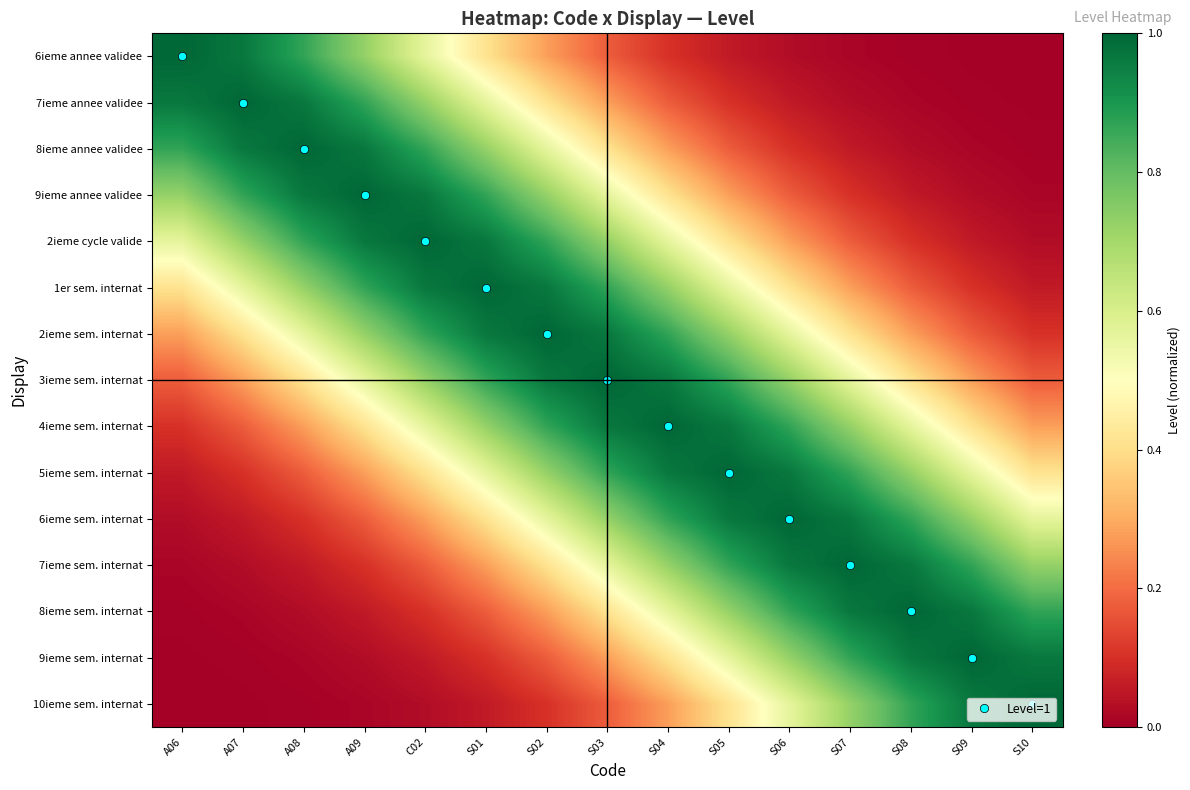

Reading left to right, what are all the values shown in this chart?

6ieme annee validee: A06=1.0	A07=1.0	A08=0.9	A09=0.7	C02=0.6	S01=0.4	S02=0.3	S03=0.2	S04=0.1	S05=0.1	S06=0.0	S07=0.0	S08=0.0	S09=0.0	S10=0.0
7ieme annee validee: A06=1.0	A07=1.0	A08=1.0	A09=0.9	C02=0.7	S01=0.6	S02=0.4	S03=0.3	S04=0.2	S05=0.1	S06=0.1	S07=0.0	S08=0.0	S09=0.0	S10=0.0
8ieme annee validee: A06=0.9	A07=1.0	A08=1.0	A09=1.0	C02=0.9	S01=0.7	S02=0.6	S03=0.4	S04=0.3	S05=0.2	S06=0.1	S07=0.1	S08=0.0	S09=0.0	S10=0.0
9ieme annee validee: A06=0.7	A07=0.9	A08=1.0	A09=1.0	C02=1.0	S01=0.9	S02=0.7	S03=0.6	S04=0.4	S05=0.3	S06=0.2	S07=0.1	S08=0.1	S09=0.0	S10=0.0
2ieme cycle valide: A06=0.6	A07=0.7	A08=0.9	A09=1.0	C02=1.0	S01=1.0	S02=0.9	S03=0.7	S04=0.6	S05=0.4	S06=0.3	S07=0.2	S08=0.1	S09=0.1	S10=0.0
1er sem. internat: A06=0.4	A07=0.6	A08=0.7	A09=0.9	C02=1.0	S01=1.0	S02=1.0	S03=0.9	S04=0.7	S05=0.6	S06=0.4	S07=0.3	S08=0.2	S09=0.1	S10=0.1
2ieme sem. internat: A06=0.3	A07=0.4	A08=0.6	A09=0.7	C02=0.9	S01=1.0	S02=1.0	S03=1.0	S04=0.9	S05=0.7	S06=0.6	S07=0.4	S08=0.3	S09=0.2	S10=0.1
3ieme sem. internat: A06=0.2	A07=0.3	A08=0.4	A09=0.6	C02=0.7	S01=0.9	S02=1.0	S03=1.0	S04=1.0	S05=0.9	S06=0.7	S07=0.6	S08=0.4	S09=0.3	S10=0.2
4ieme sem. internat: A06=0.1	A07=0.2	A08=0.3	A09=0.4	C02=0.6	S01=0.7	S02=0.9	S03=1.0	S04=1.0	S05=1.0	S06=0.9	S07=0.7	S08=0.6	S09=0.4	S10=0.3
5ieme sem. internat: A06=0.1	A07=0.1	A08=0.2	A09=0.3	C02=0.4	S01=0.6	S02=0.7	S03=0.9	S04=1.0	S05=1.0	S06=1.0	S07=0.9	S08=0.7	S09=0.6	S10=0.4
6ieme sem. internat: A06=0.0	A07=0.1	A08=0.1	A09=0.2	C02=0.3	S01=0.4	S02=0.6	S03=0.7	S04=0.9	S05=1.0	S06=1.0	S07=1.0	S08=0.9	S09=0.7	S10=0.6
7ieme sem. internat: A06=0.0	A07=0.0	A08=0.1	A09=0.1	C02=0.2	S01=0.3	S02=0.4	S03=0.6	S04=0.7	S05=0.9	S06=1.0	S07=1.0	S08=1.0	S09=0.9	S10=0.7
8ieme sem. internat: A06=0.0	A07=0.0	A08=0.0	A09=0.1	C02=0.1	S01=0.2	S02=0.3	S03=0.4	S04=0.6	S05=0.7	S06=0.9	S07=1.0	S08=1.0	S09=1.0	S10=0.9
9ieme sem. internat: A06=0.0	A07=0.0	A08=0.0	A09=0.0	C02=0.1	S01=0.1	S02=0.2	S03=0.3	S04=0.4	S05=0.6	S06=0.7	S07=0.9	S08=1.0	S09=1.0	S10=1.0
10ieme sem. internat: A06=0.0	A07=0.0	A08=0.0	A09=0.0	C02=0.0	S01=0.1	S02=0.1	S03=0.2	S04=0.3	S05=0.4	S06=0.6	S07=0.7	S08=0.9	S09=1.0	S10=1.0